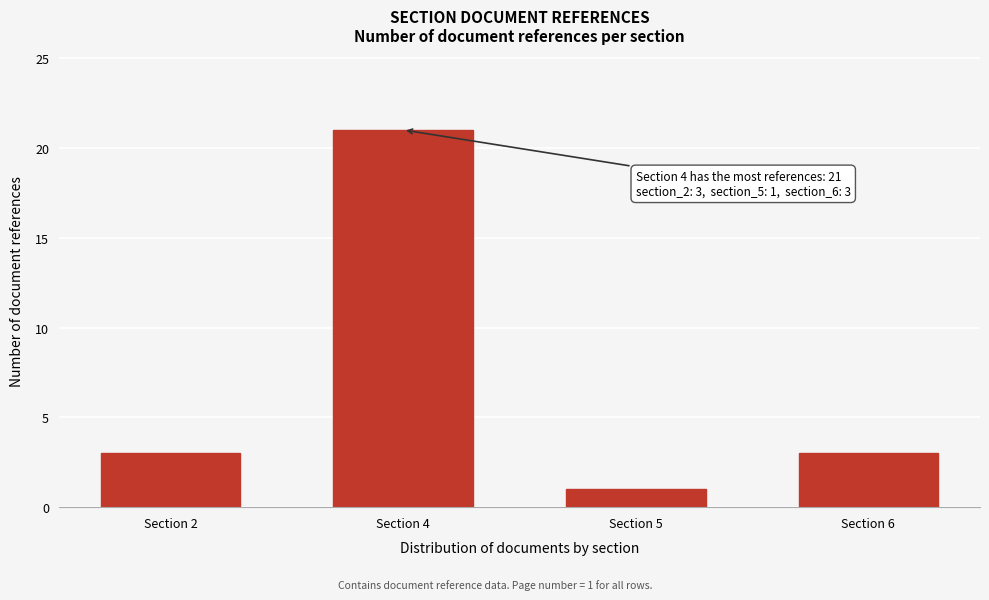

Reading left to right, extract all data points from this chart.

3	21	1	3